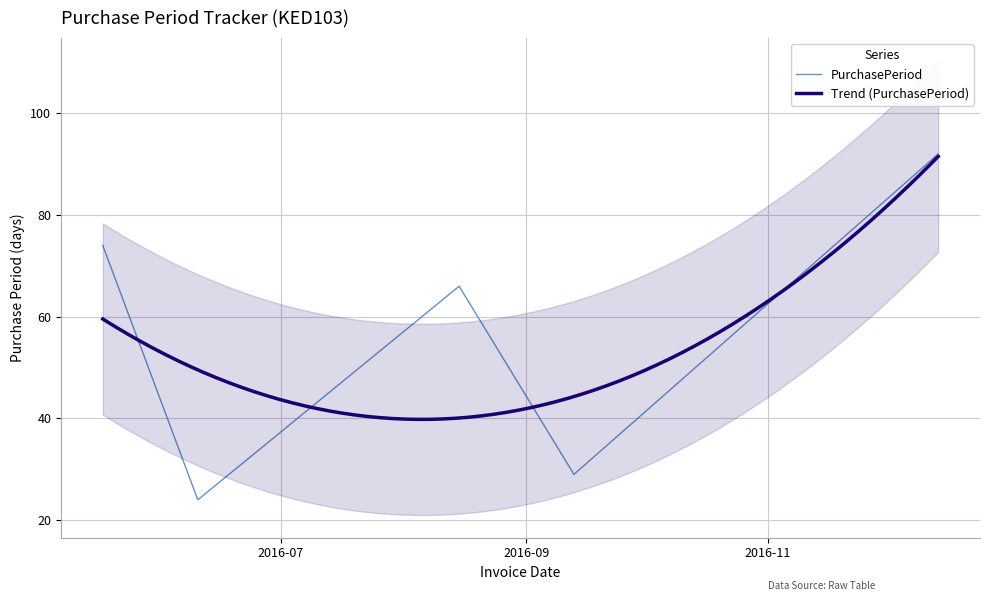

Reading left to right, what are all the values shown in this chart?

2016-05-17=74	2016-06-10=24	2016-08-15=66	2016-09-13=29	2016-12-14=92